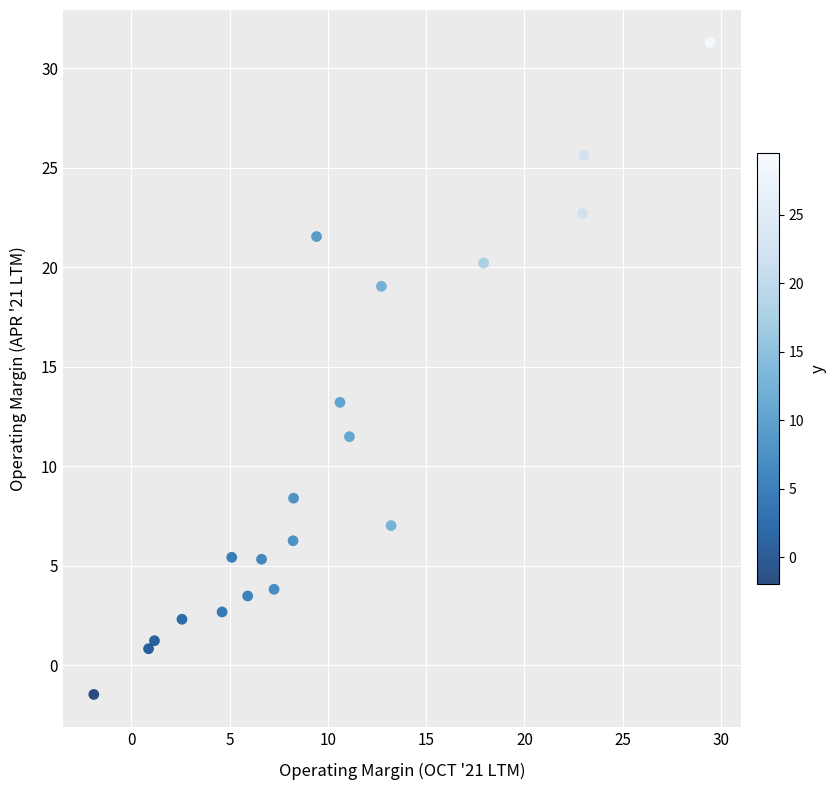

What is the range of Y values (max minus min)?

32.8